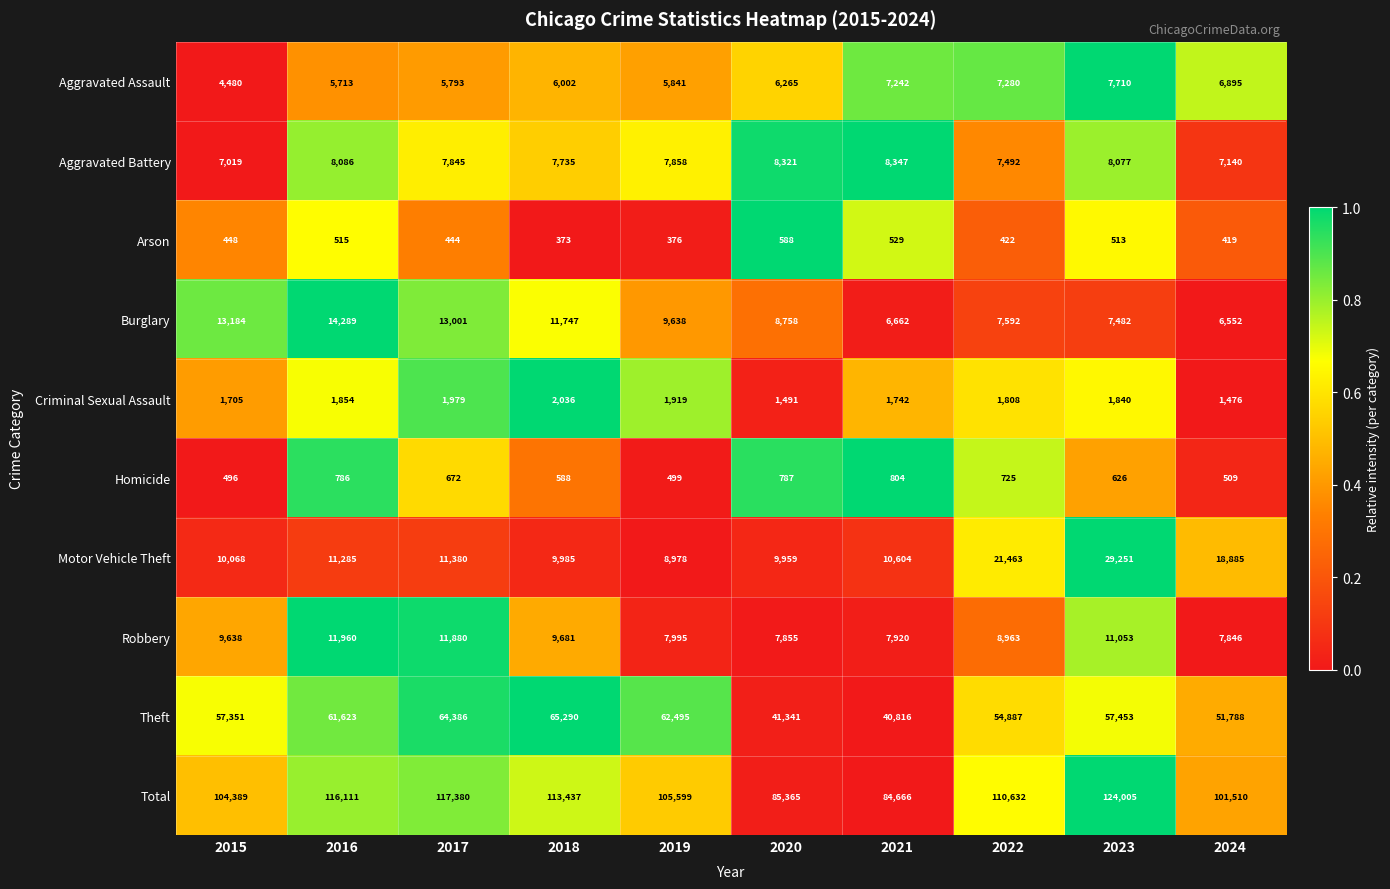

What is the average value of the Theft series?

55743